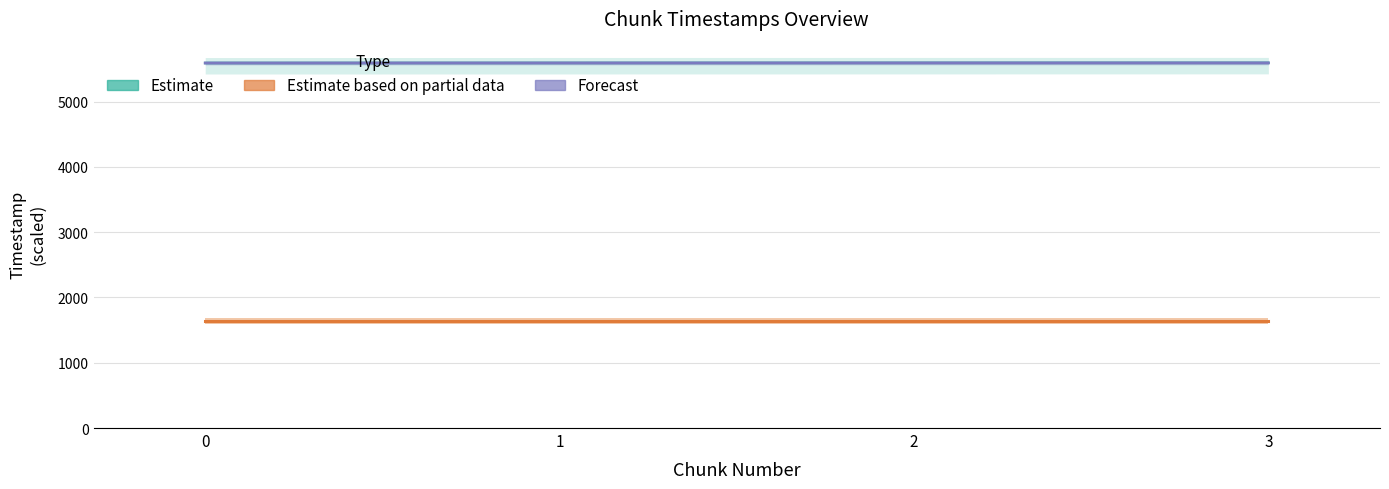

What is the total value across all series at 2?

7230.7